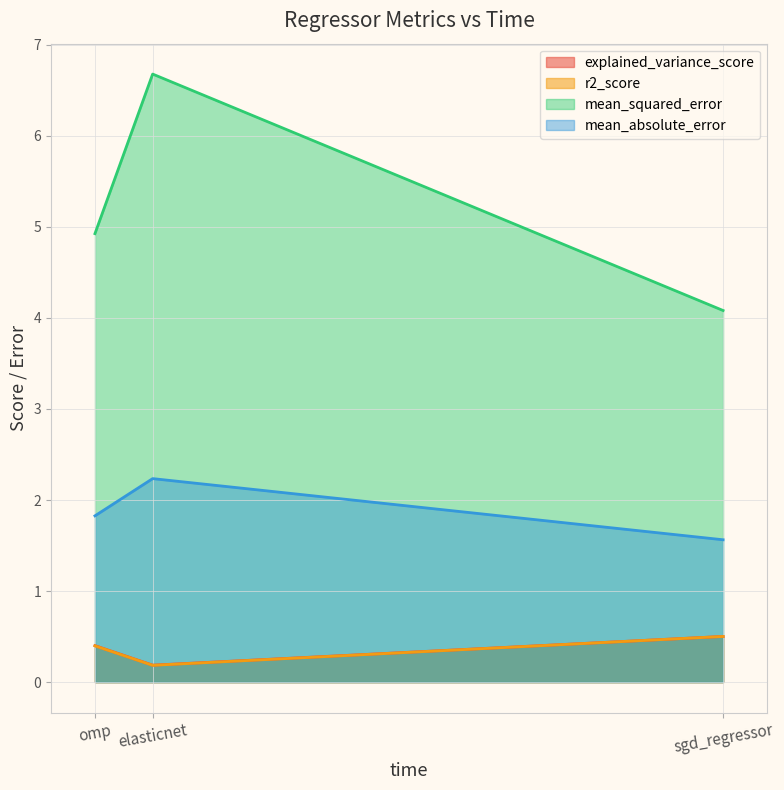

List the series in order of their peak value, lowest first.

r2_score, explained_variance_score, mean_absolute_error, mean_squared_error